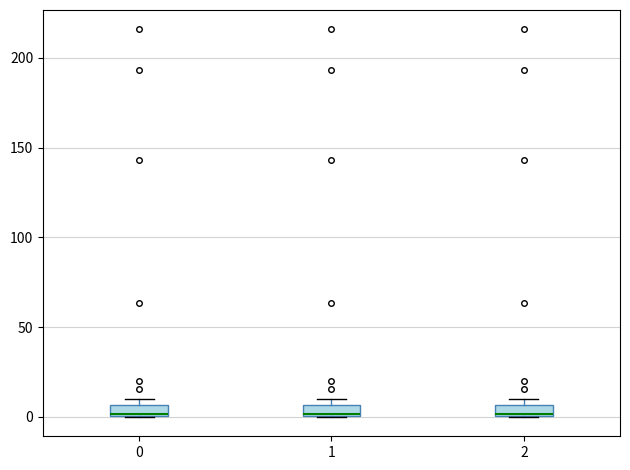

Where is the lower edge of the box at x = 0 on the y-axis? The values are not printed on the chart, so give them approximately, as read against the axis.

0